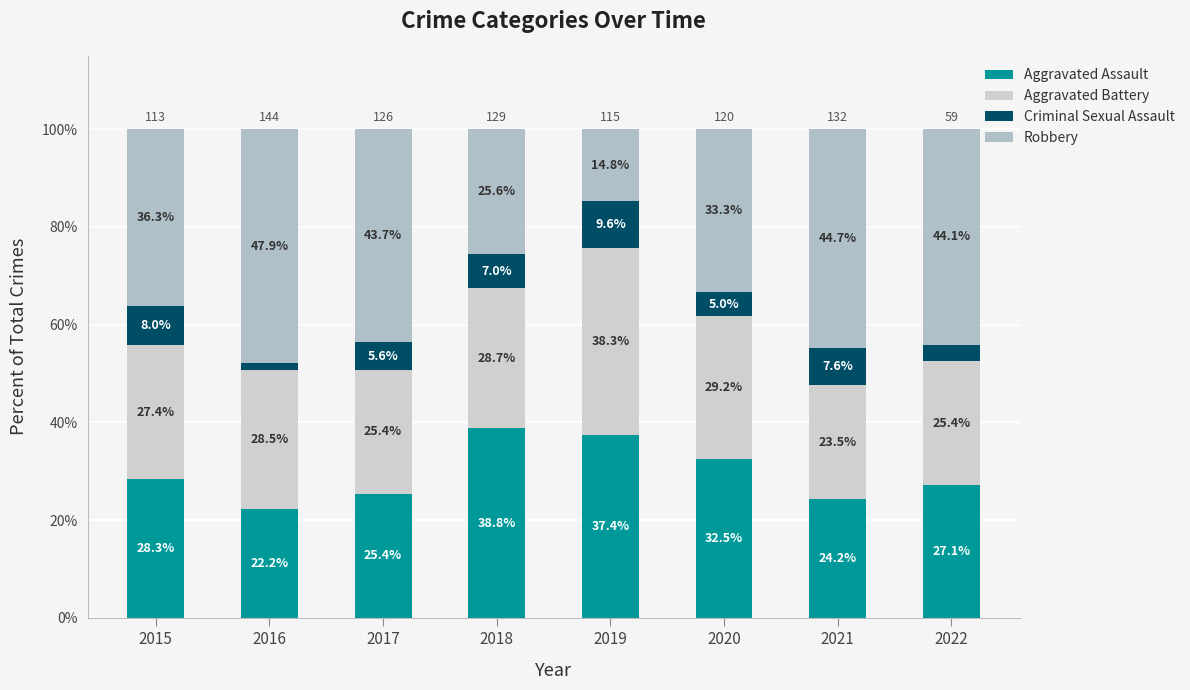

Read the Robbery value at 2019.

14.8